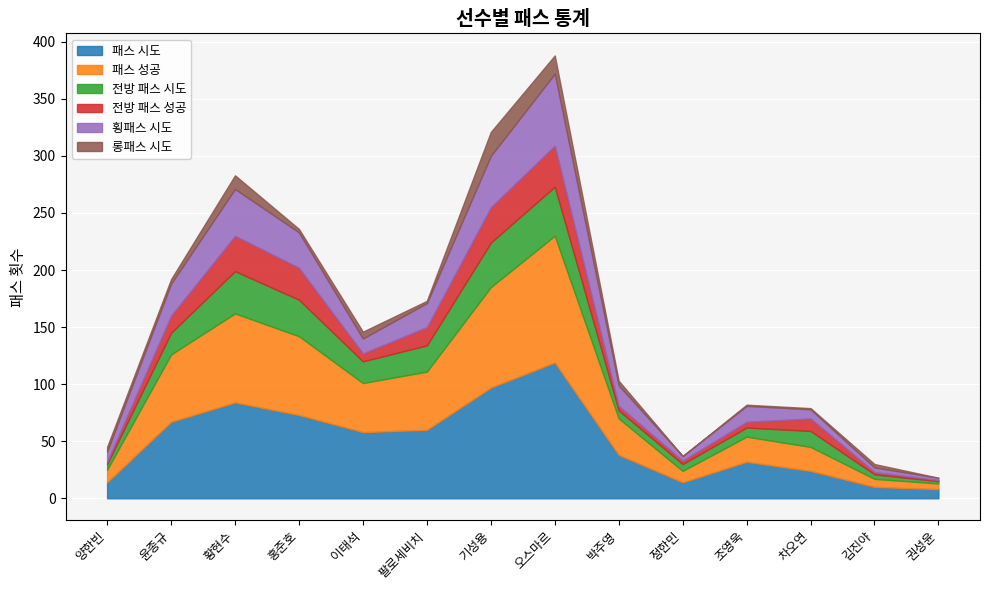

What is the label of the 13th point from the right?

윤종규